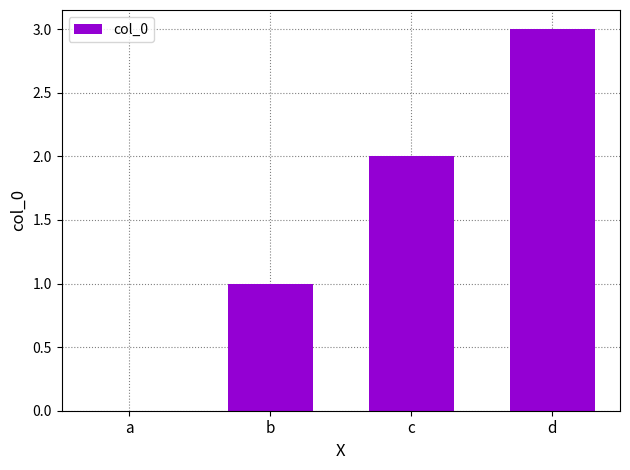

What value does the data have at c?

2